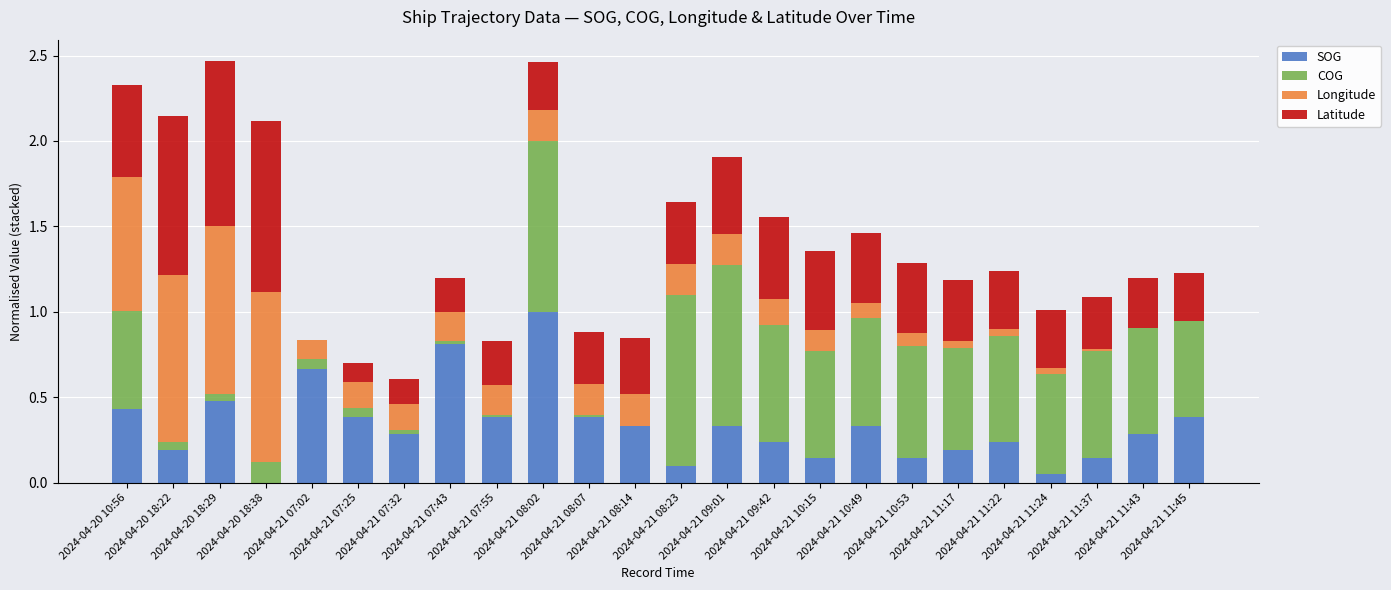

What value does the SOG series have at 2024-04-21 11:45?

0.4